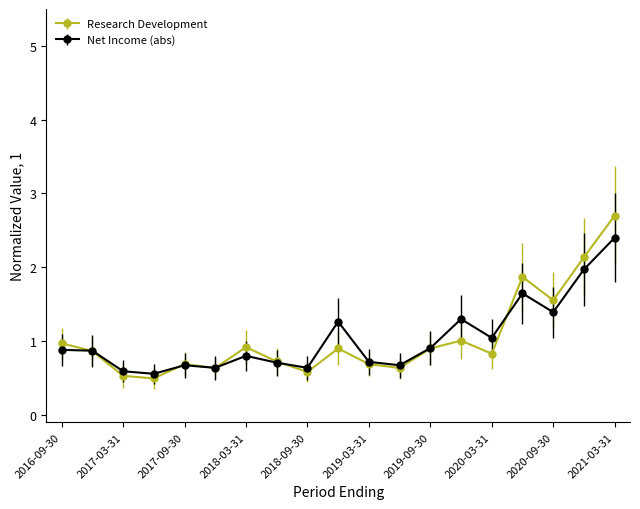

Count the number of data series in this chart.

2